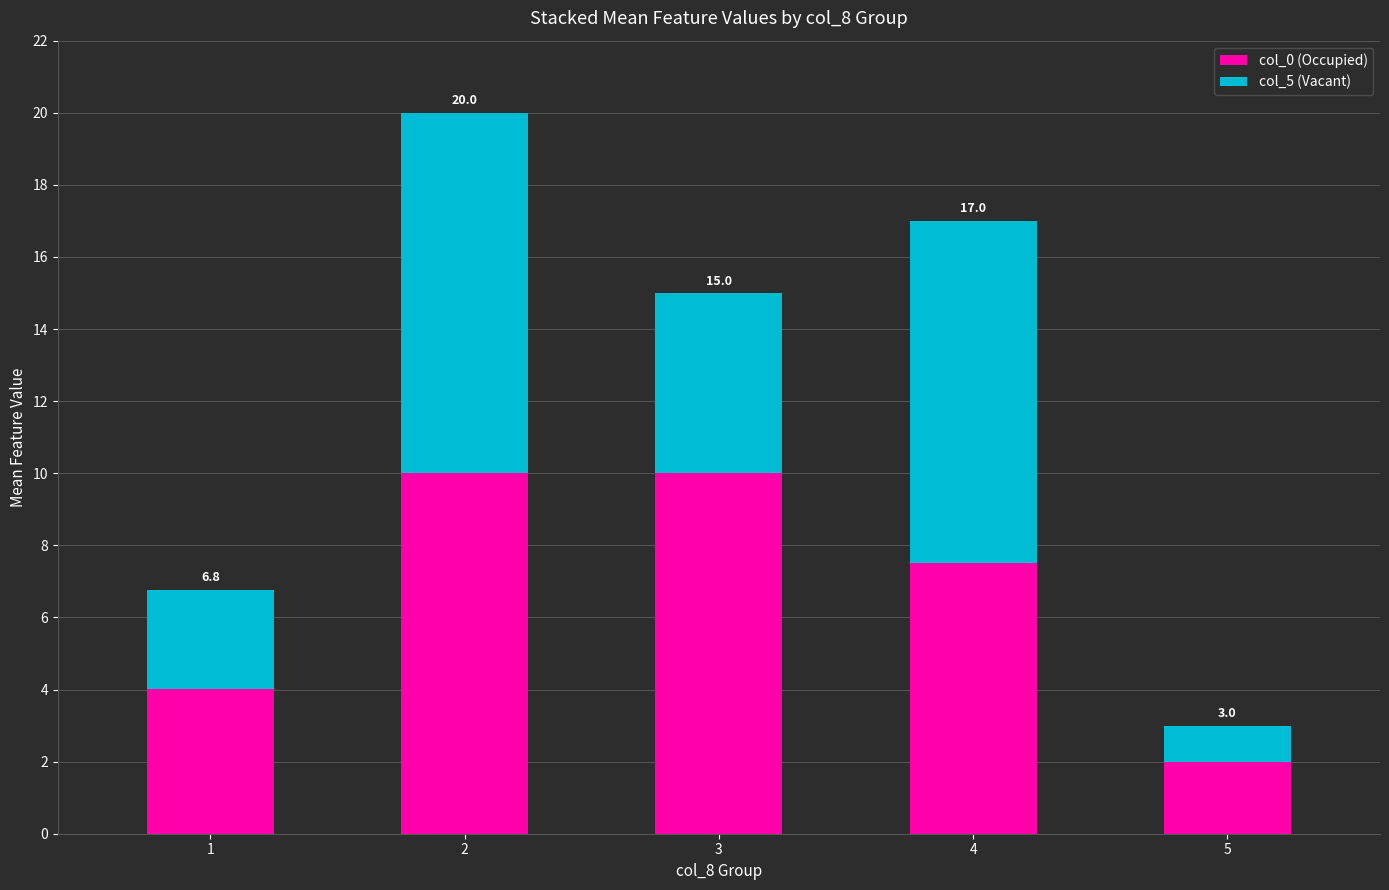

What are all the series names shown in the legend?

col_0 (Occupied), col_5 (Vacant)